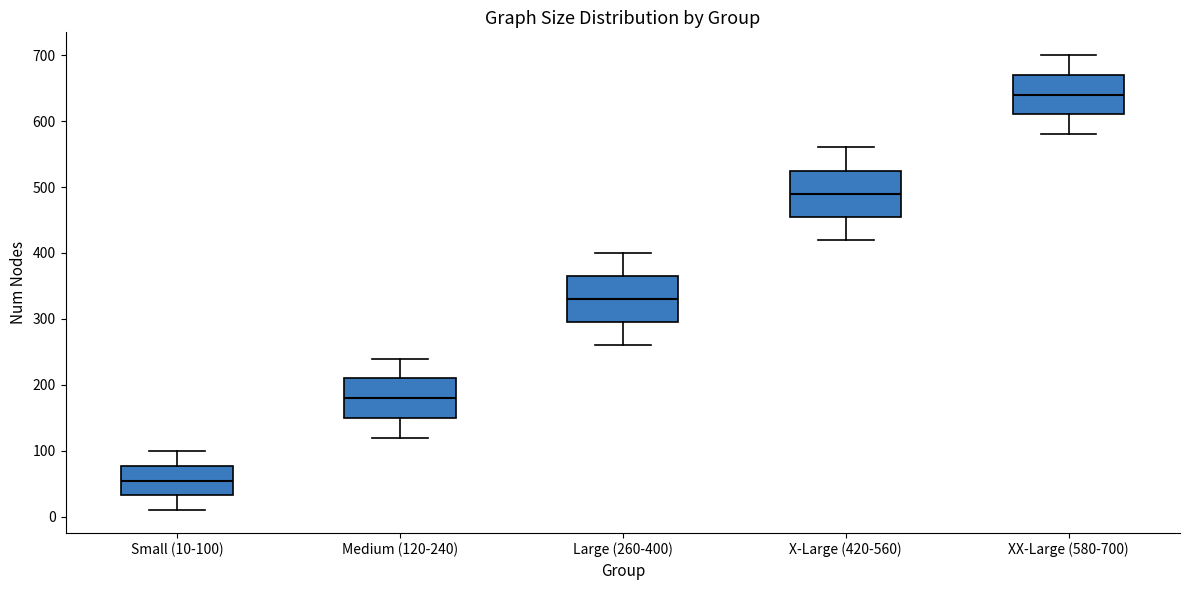

Reading left to right, read every box against the y-axis: the position of its median line, the range the box covers, and the ends of its whiskers. The values are not printed on the chart, so give them approximately, as read against the axis.

Small (10-100): median 60, box 30 to 80, whiskers 10 to 100
Medium (120-240): median 180, box 150 to 210, whiskers 120 to 240
Large (260-400): median 330, box 300 to 370, whiskers 260 to 400
X-Large (420-560): median 490, box 460 to 530, whiskers 420 to 560
XX-Large (580-700): median 640, box 610 to 670, whiskers 580 to 700